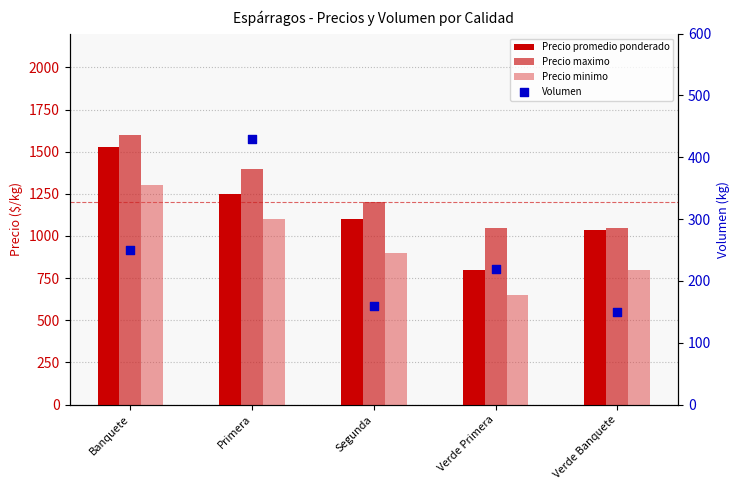

What are all the series names shown in the legend?

Precio promedio ponderado, Precio maximo, Precio minimo, Volumen